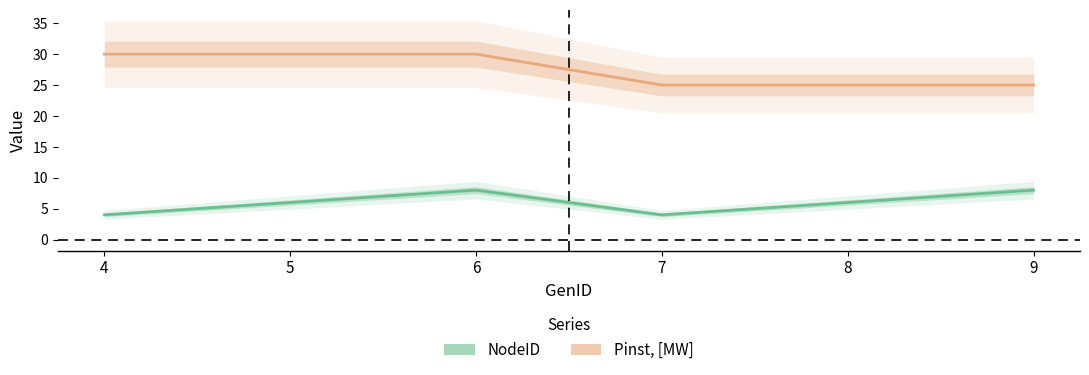

True or false: NodeID has more than 0 interior local peaks.

True